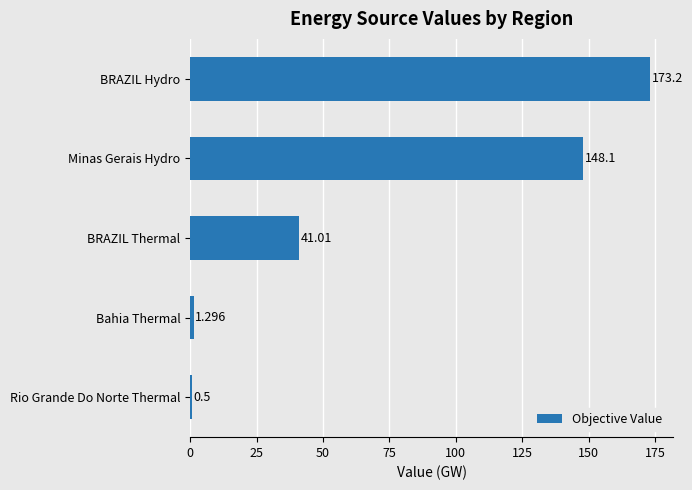

Which label corresponds to the largest value in the chart?

BRAZIL Hydro